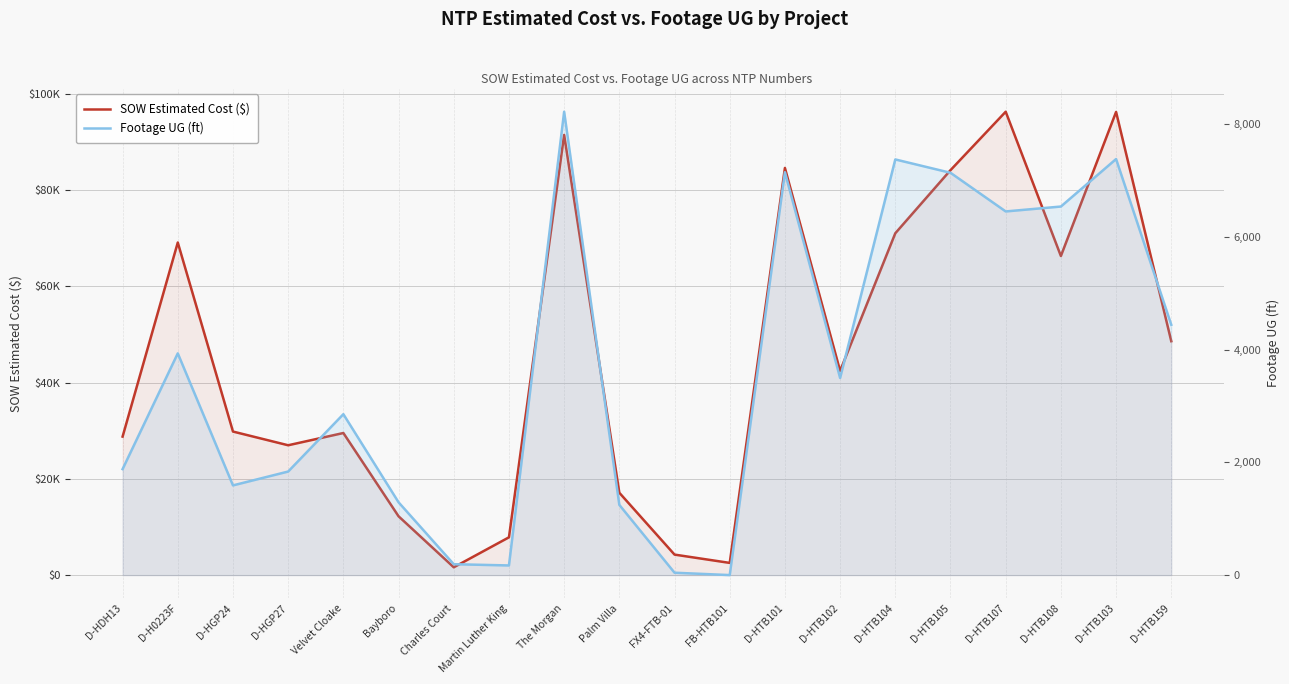

How many interior local valleys does the SOW Estimated Cost ($) series have?

5